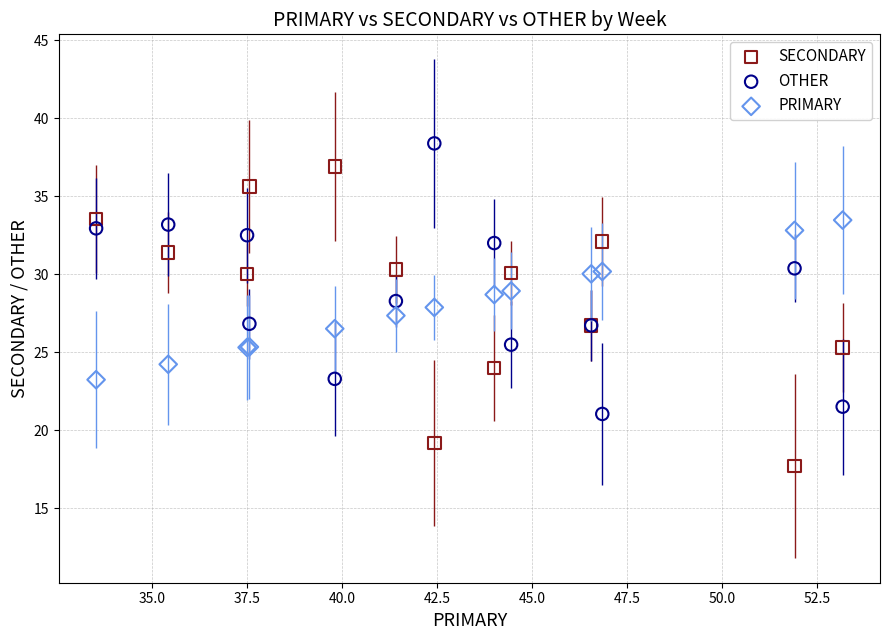

Which series reaches the minimum Y coordinate?

SECONDARY